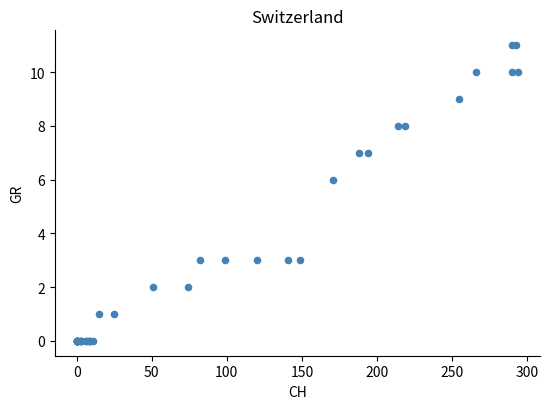

What Y value in the scatter plot is closest to 5?

6